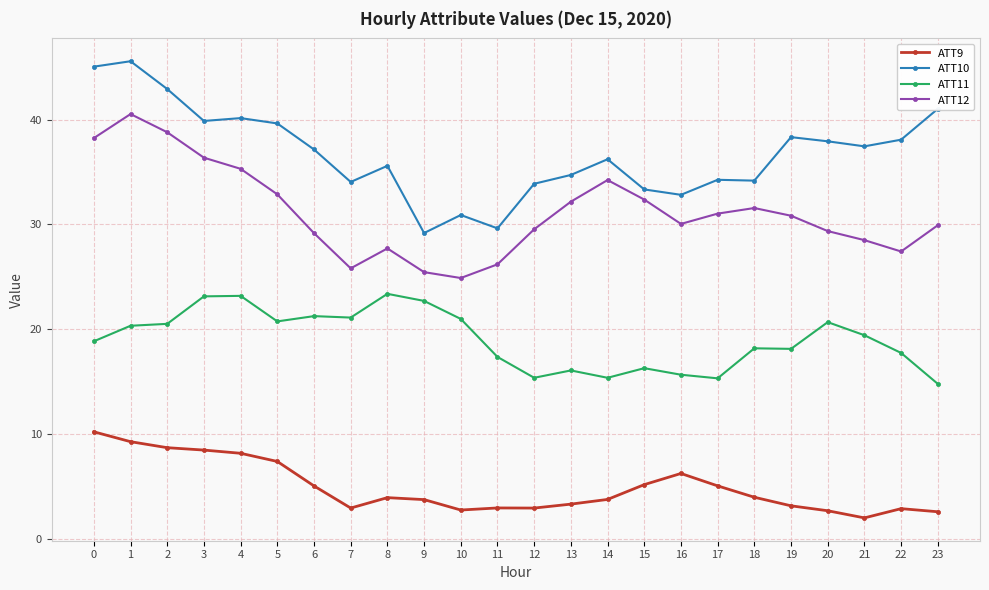

What is the value of the ATT12 point at the 22nd from the left?

28.5